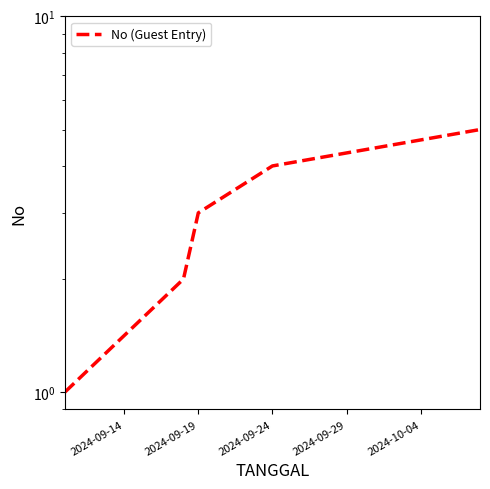

Reading left to right, list all the values displayed in this chart.

2024-09-09=1	2024-09-14=2	2024-09-19=3	2024-09-24=4	2024-09-29=5